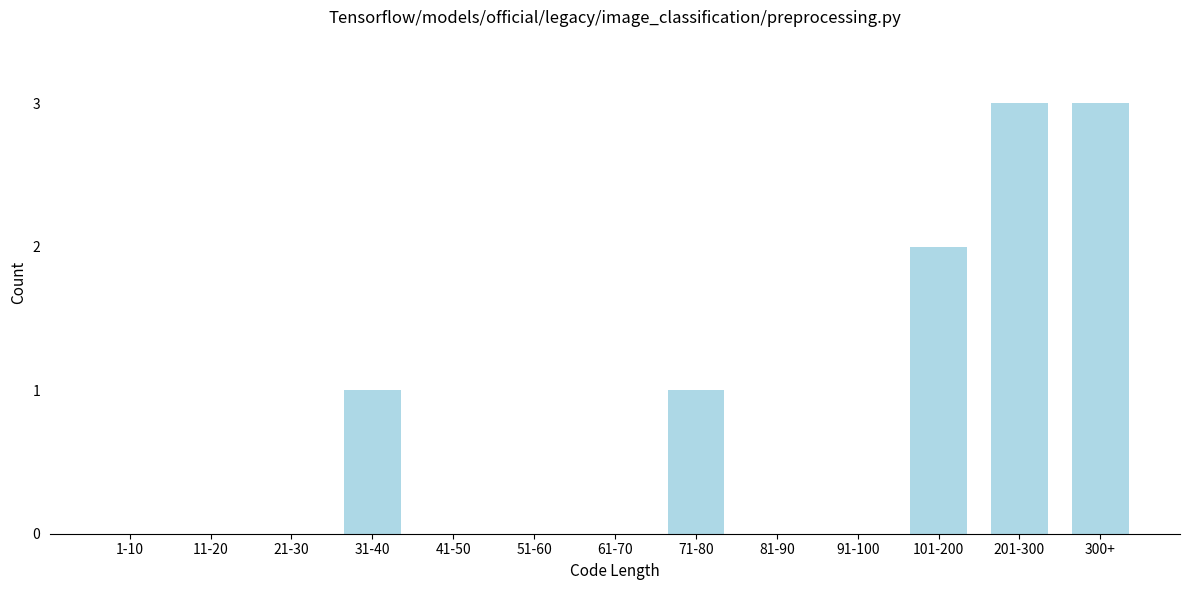

Reading left to right, transcribe all the data shown in this chart.

1-10=0	11-20=0	21-30=0	31-40=1	41-50=0	51-60=0	61-70=0	71-80=1	81-90=0	91-100=0	101-200=2	201-300=3	300+=3